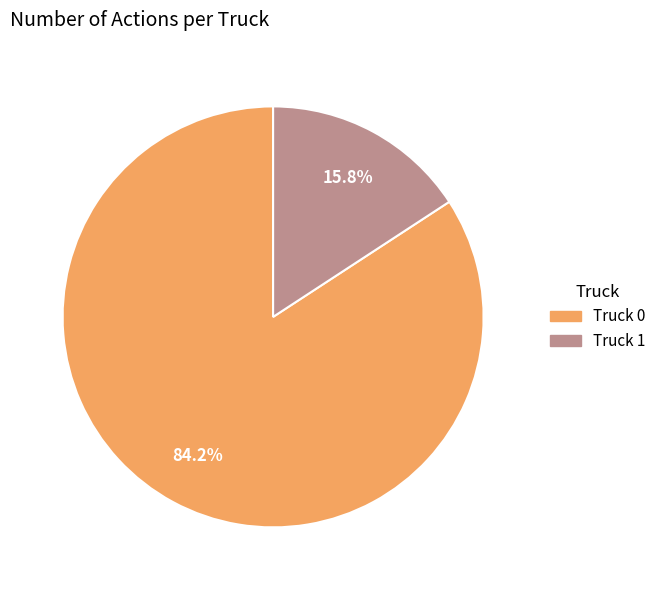

To the nearest percent, what portion does Truck 0 represent?

84%